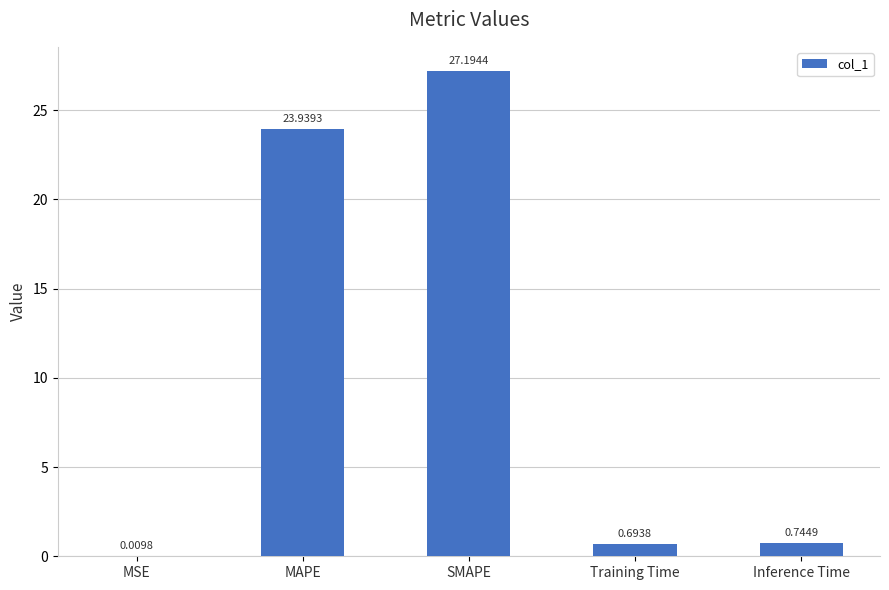

Are the bars grouped side by side (vs. stacked)?

No